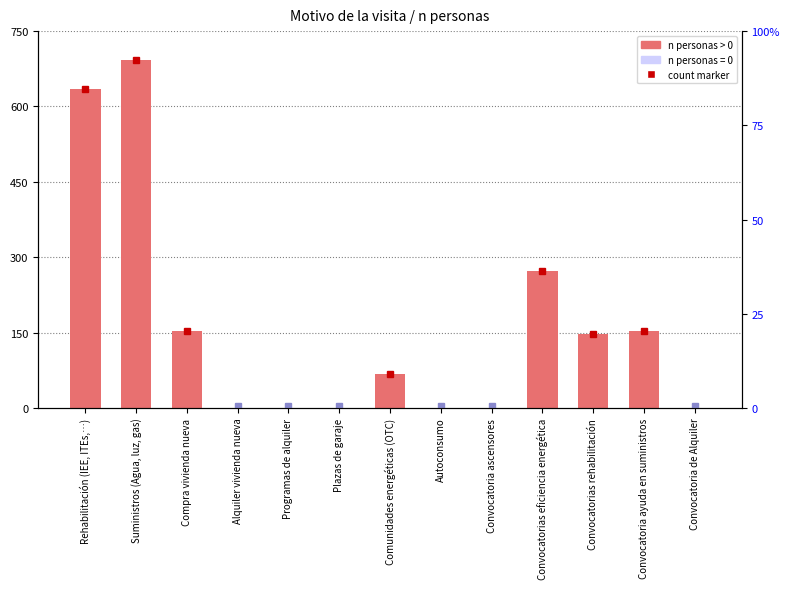

What is the difference between the values at Convocatorias eficiencia energética and Comunidades energéticas (OTC)?

204